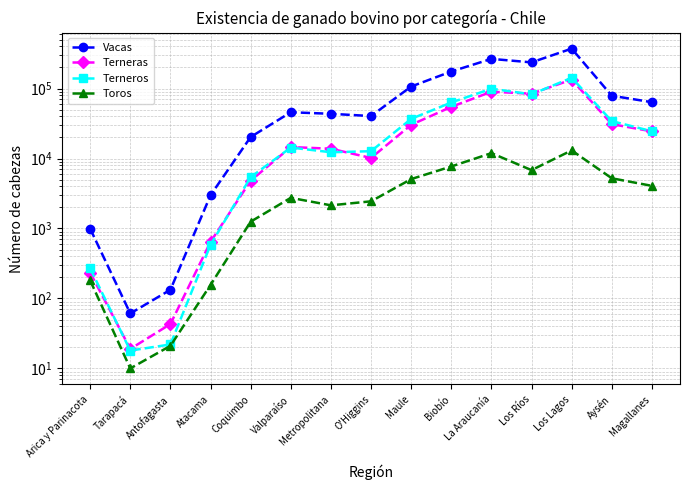

What is the maximum value for Terneros?

142557